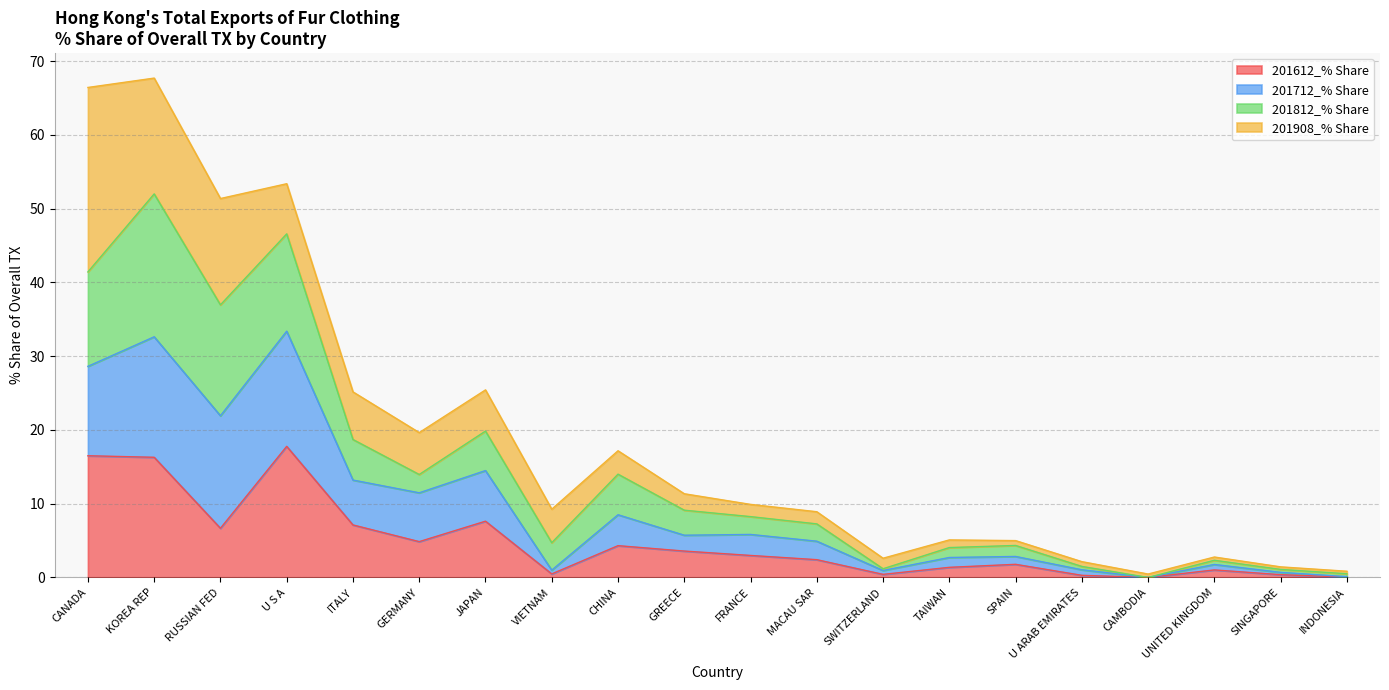

How many lines are shown in the chart?

4